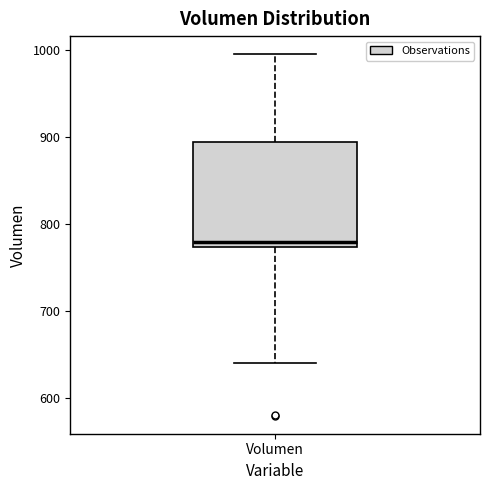

Where is the upper edge of the box for Volumen on the y-axis? The values are not printed on the chart, so give them approximately, as read against the axis.

890